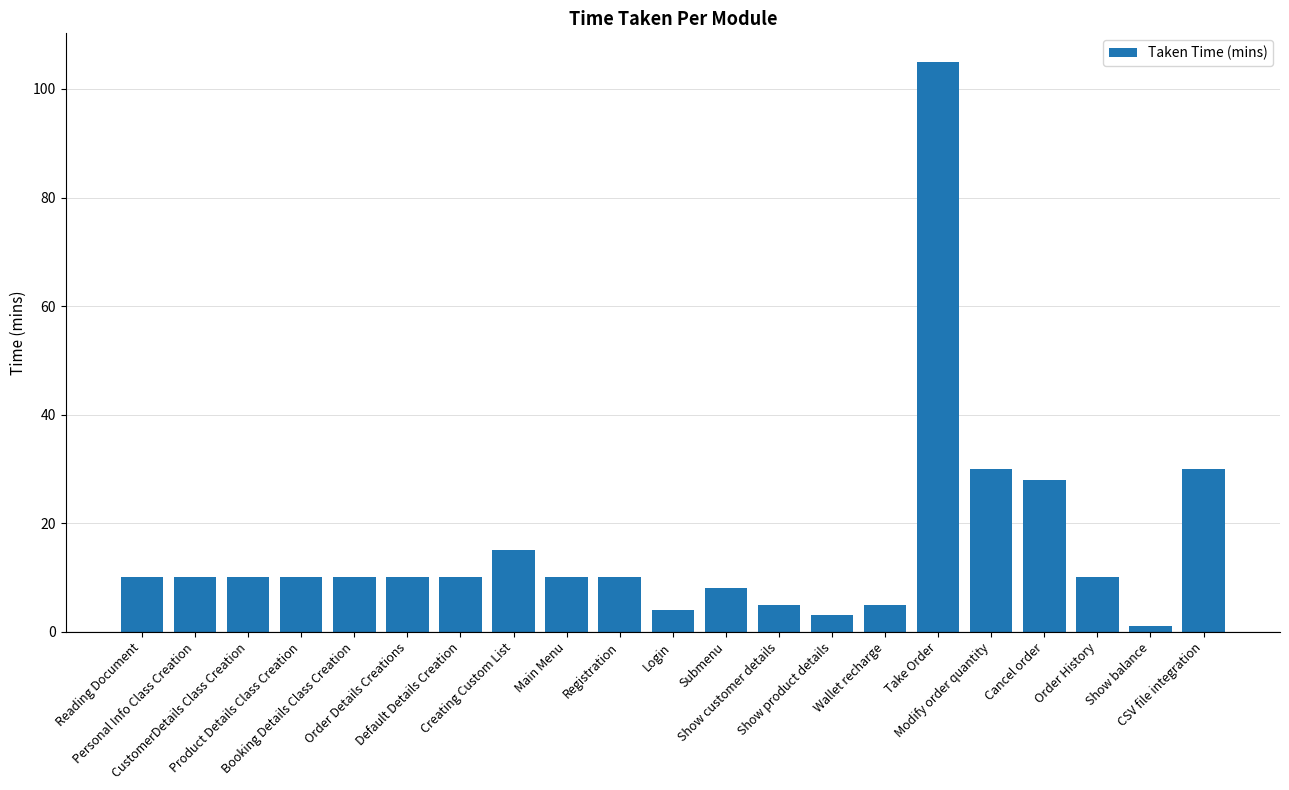

What is the maximum value shown in the chart?

105